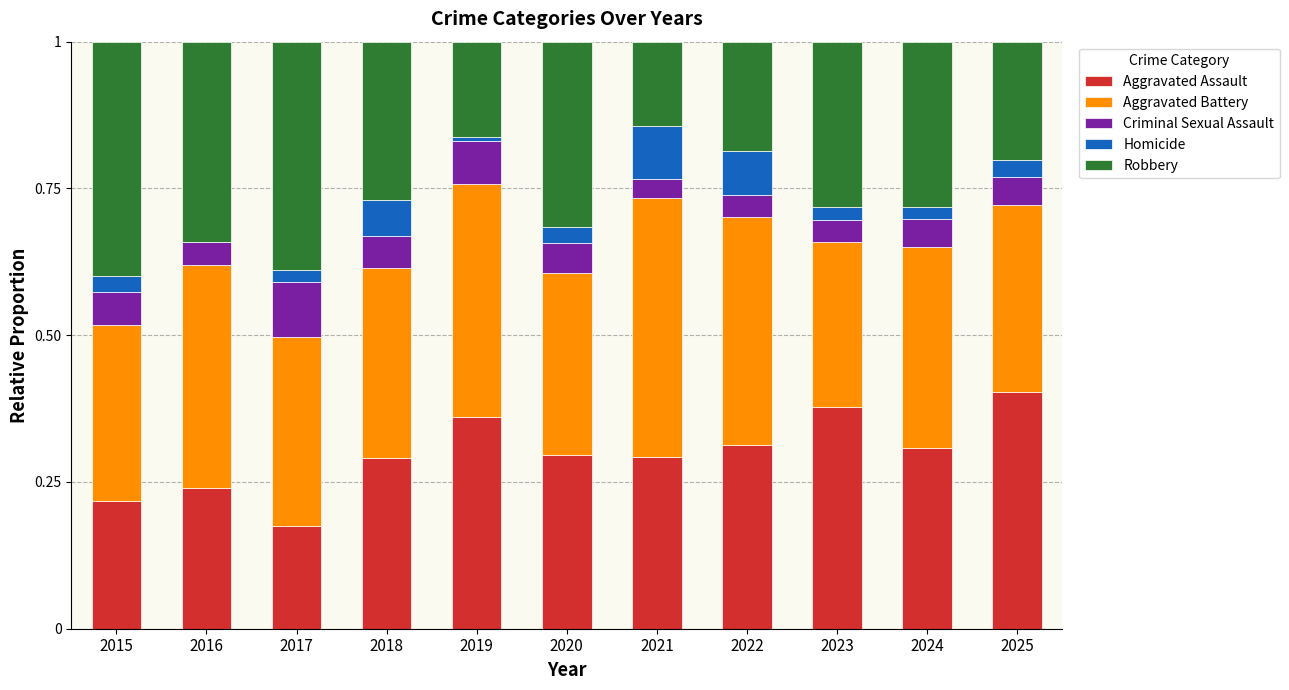

At which label is Aggravated Assault closest to 0?

2017